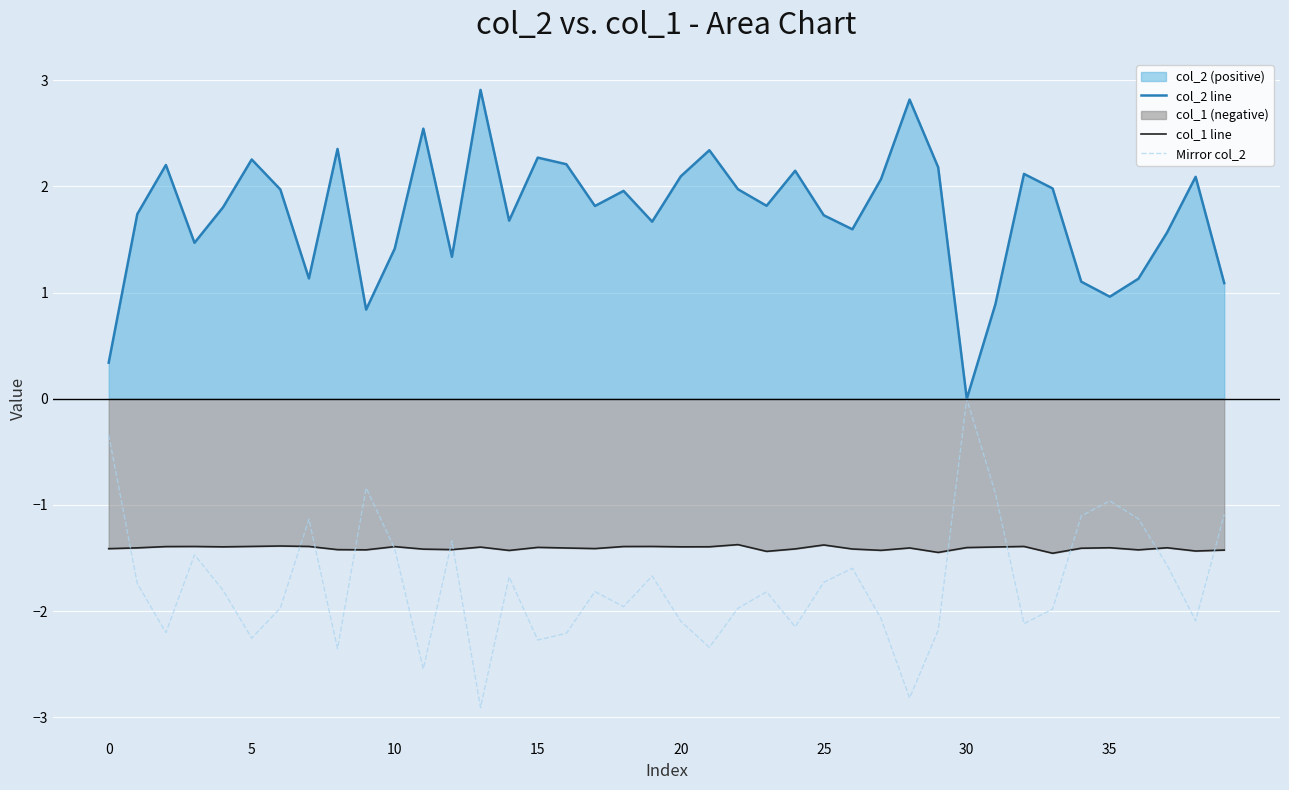

How many lines are shown in the chart?

3